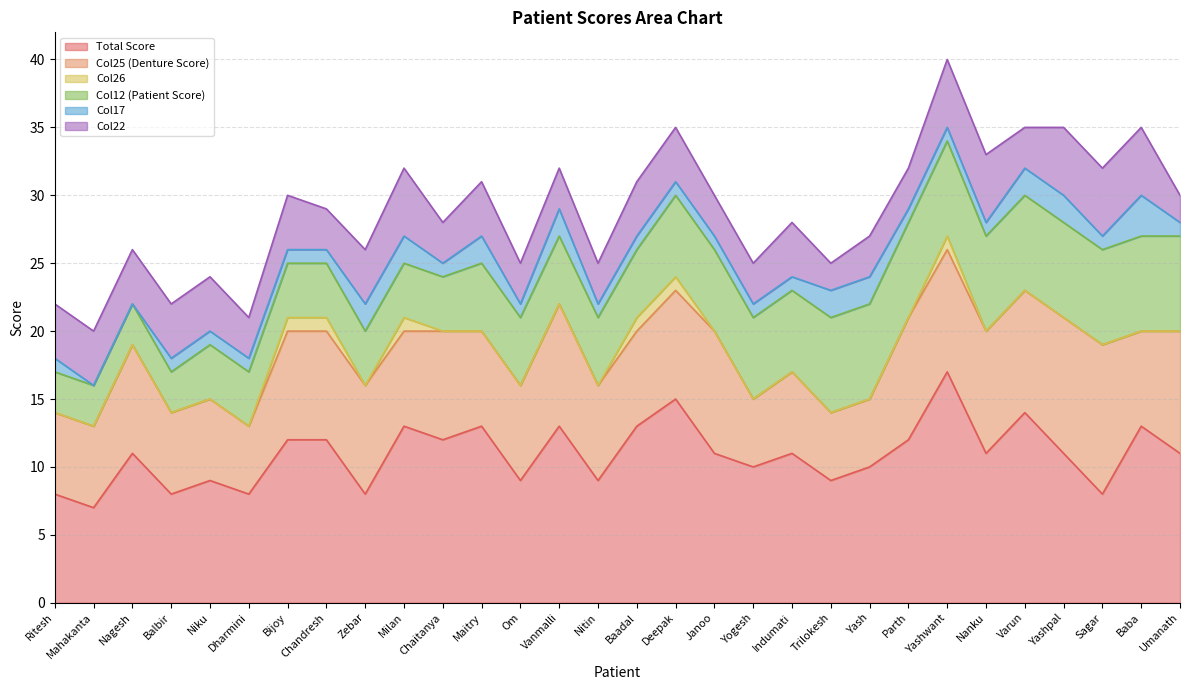

The value of Col22 at Zebar is 4. True or false?

True